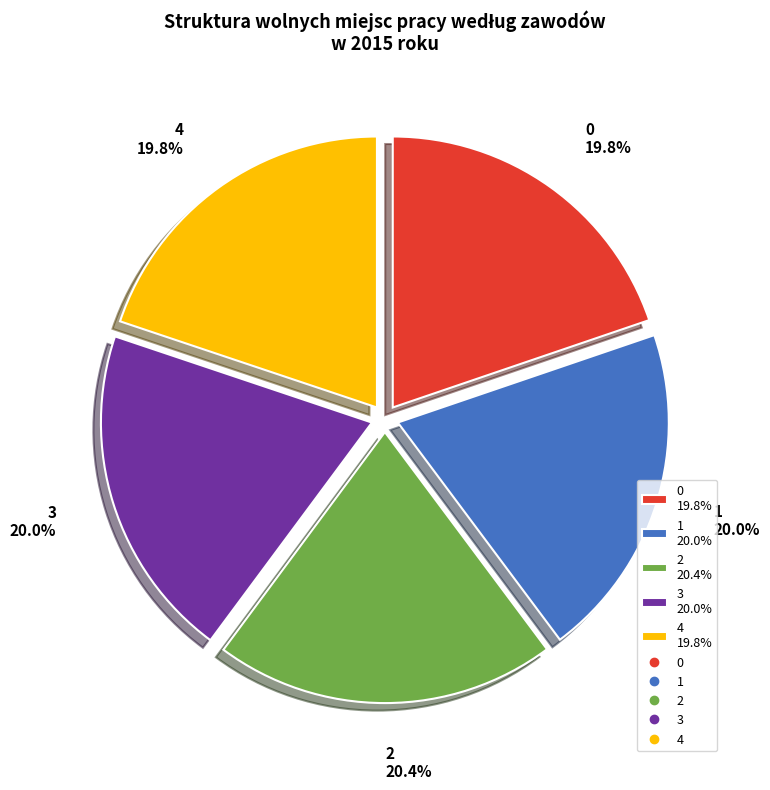

What percentage is the 1 slice, to the nearest percent?

20%